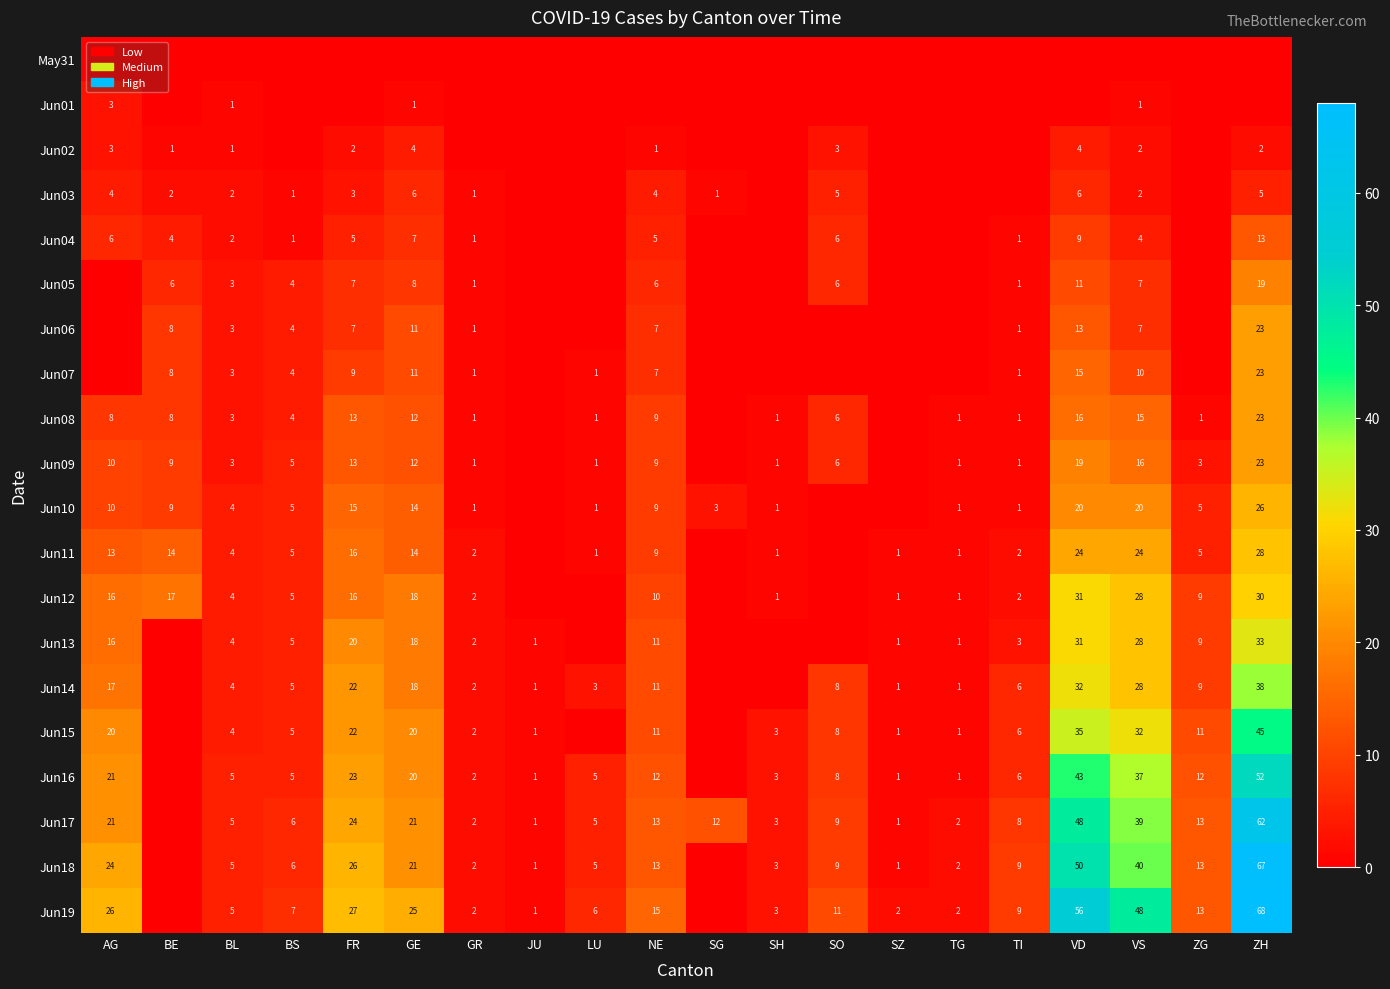

What is the maximum value shown in the chart?

68